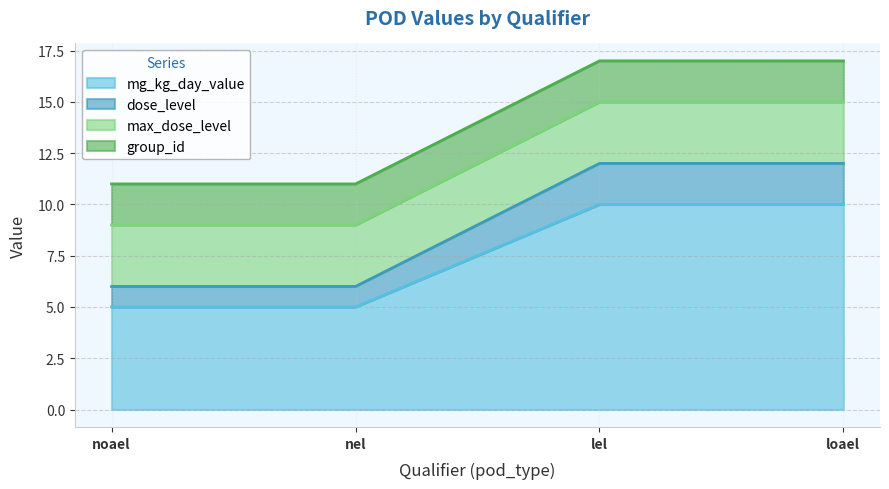

Which category has the highest value in the mg_kg_day_value series?

lel